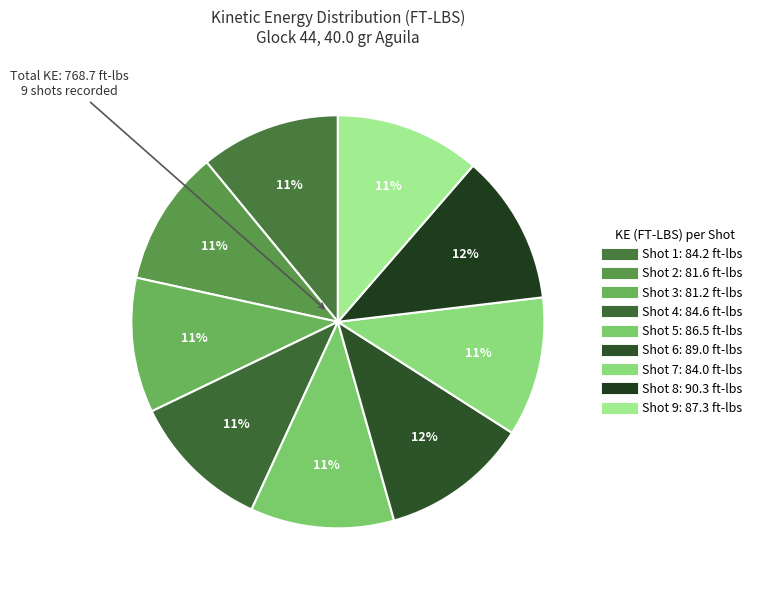

To the nearest percent, what is the combined percentage of Shot 1 and Shot 7?

22%